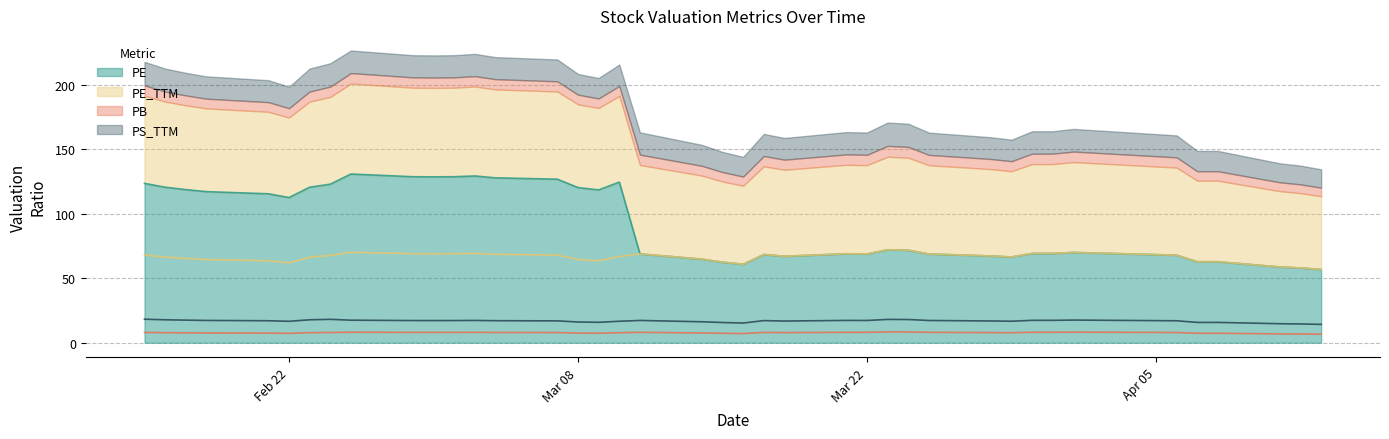

Where is PB nearest to the value 7?

2022-03-16